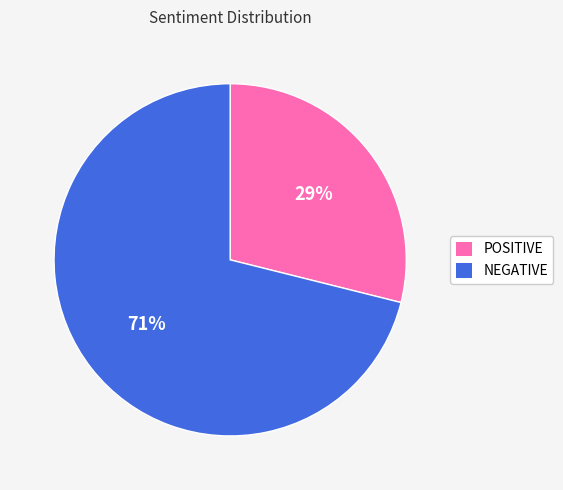

Which has a higher value, POSITIVE or NEGATIVE?

NEGATIVE